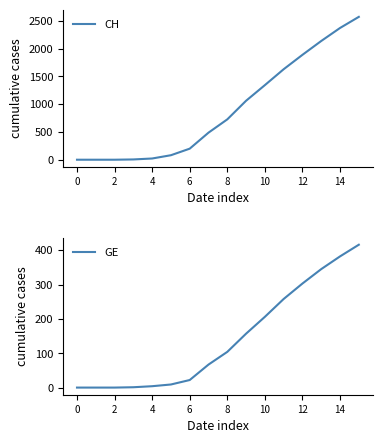

What is the maximum value shown in the chart?

2570